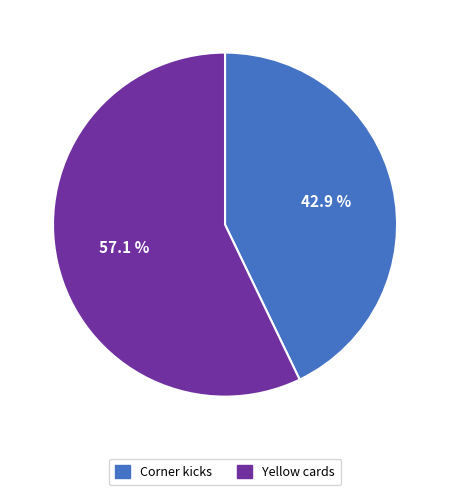

How many segments does this pie chart have?

2